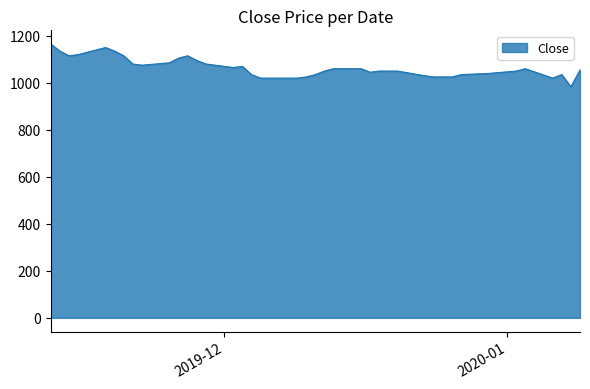

What is the maximum value shown in the chart?

1165